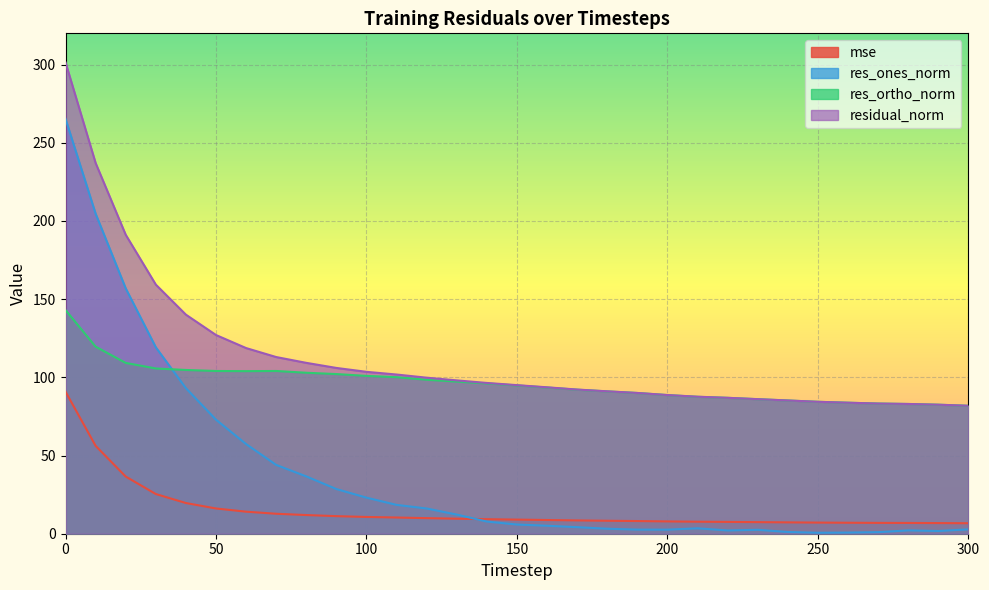

What is the average value of the res_ortho_norm series?

96.3